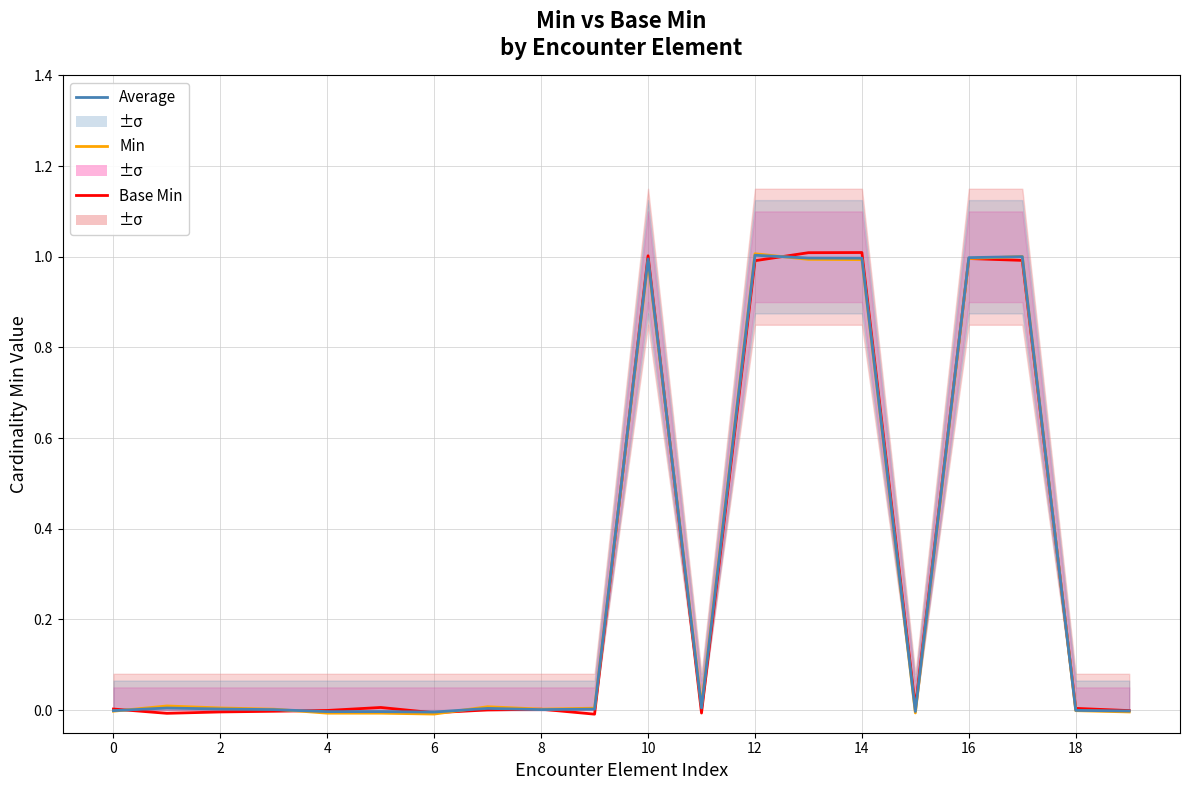

Which series has the widest spread of values?

Base Min